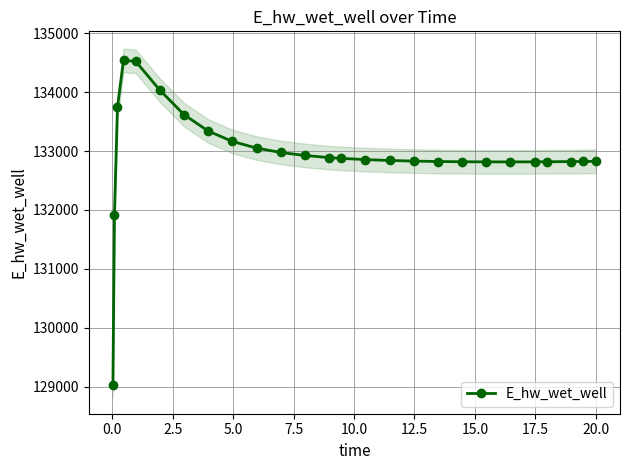

What is the minimum value shown in the chart?

129036.7